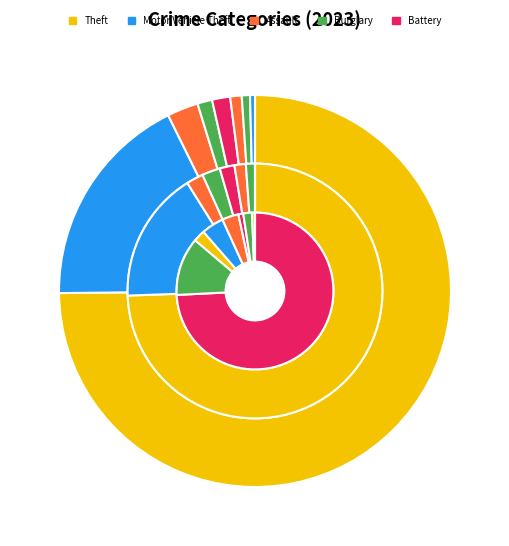

How many slices are in this pie chart?

9